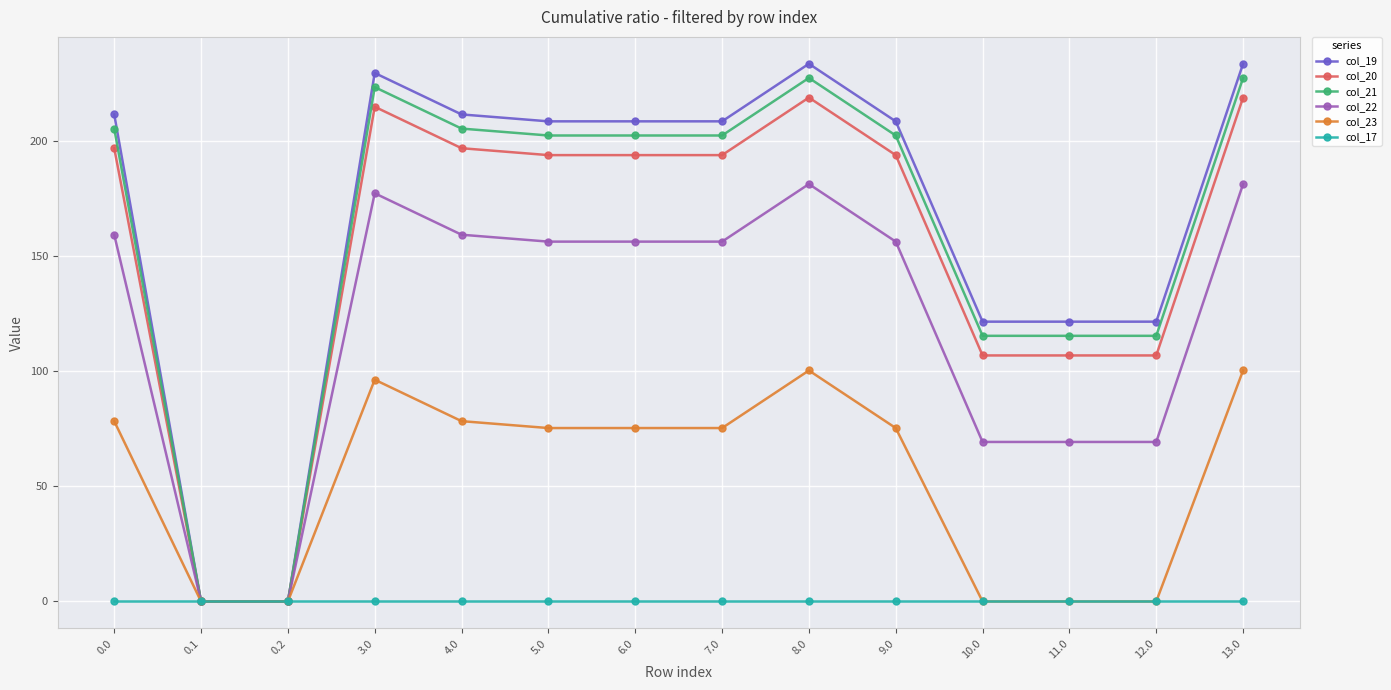

True or false: col_22 has a value of 17.1 at 12.0.

False